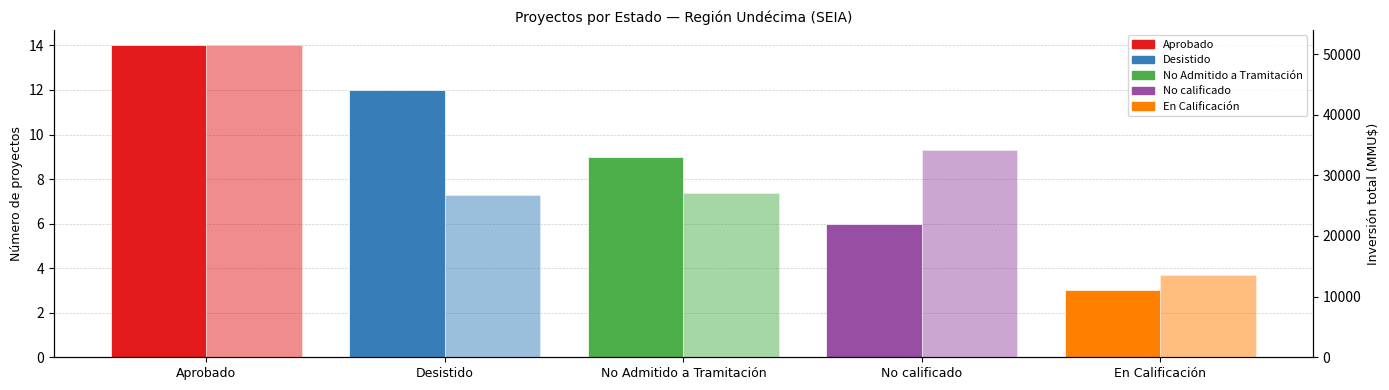

Which has a higher value, No Admitido a Tramitación or No calificado?

No Admitido a Tramitación